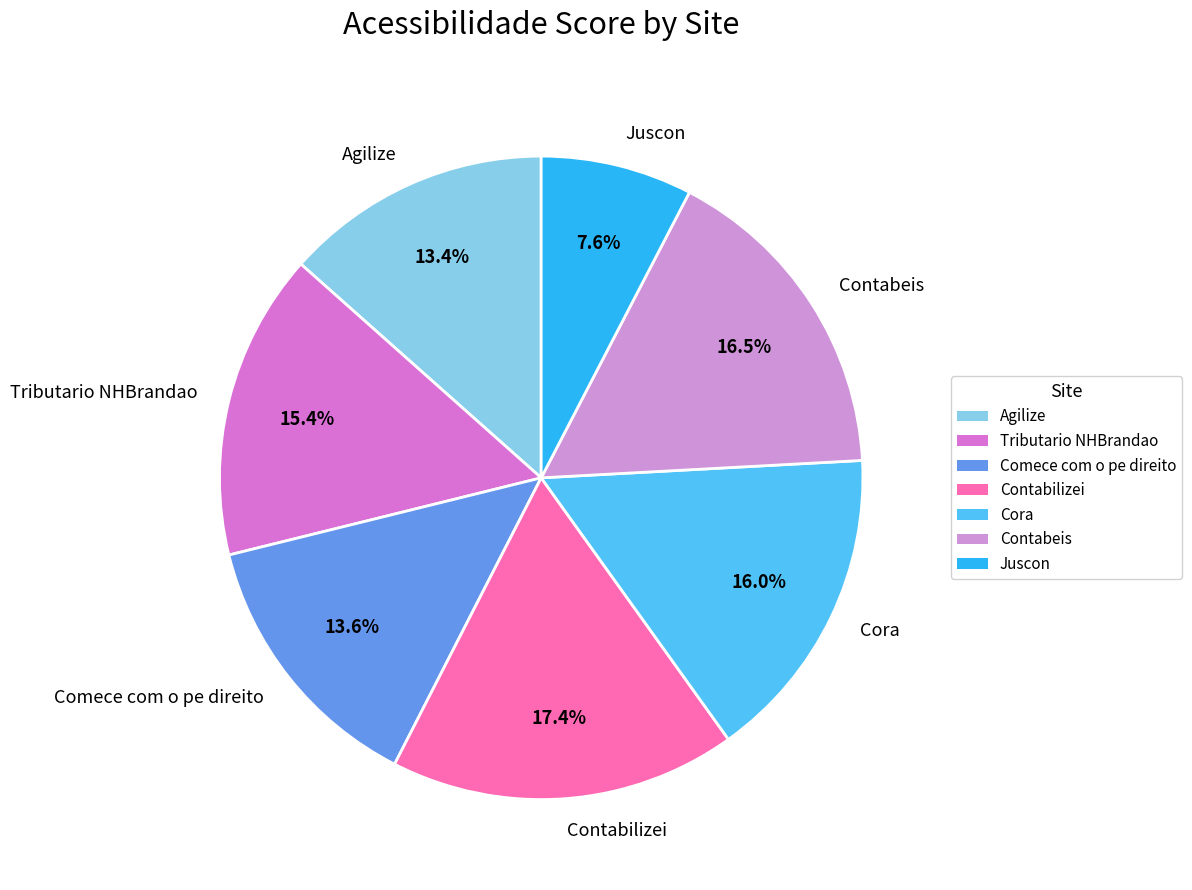

To the nearest percent, what is the difference between the Agilize and Juscon slice percentages?

6%